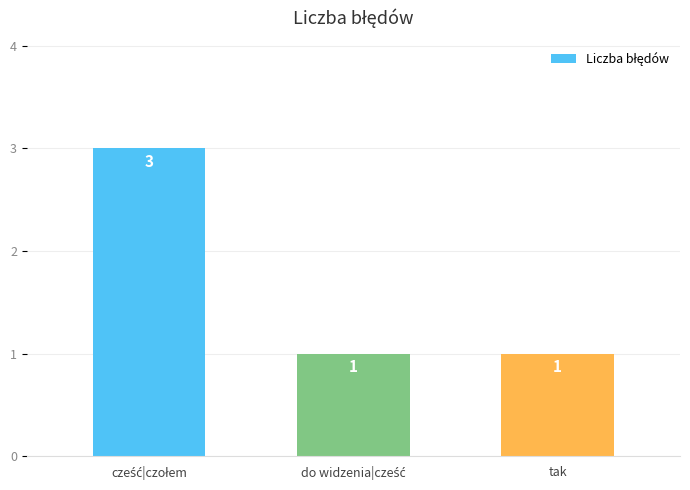

Is it true that the value at tak is 0?

False